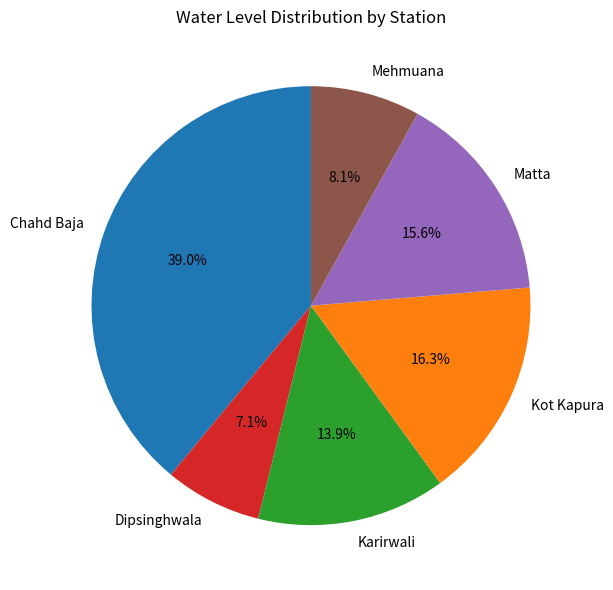

What portion of the pie excludes Karirwali?

86.1%